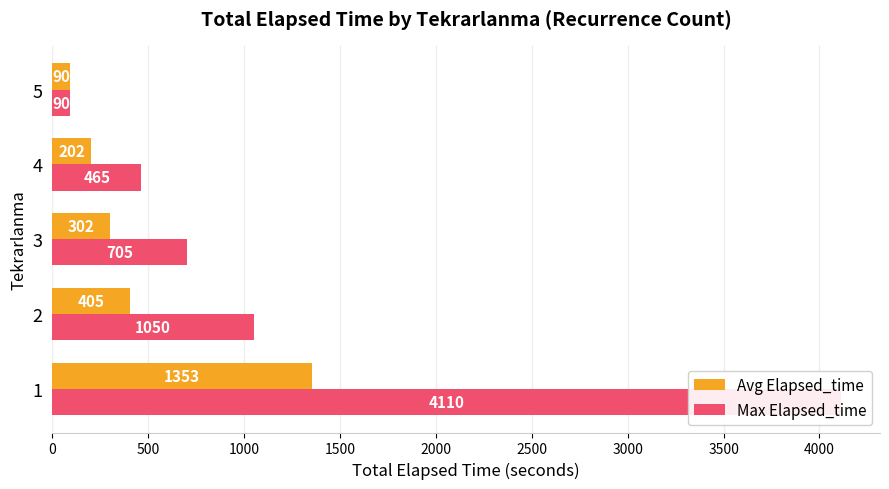

How many groups of bars are there?

5